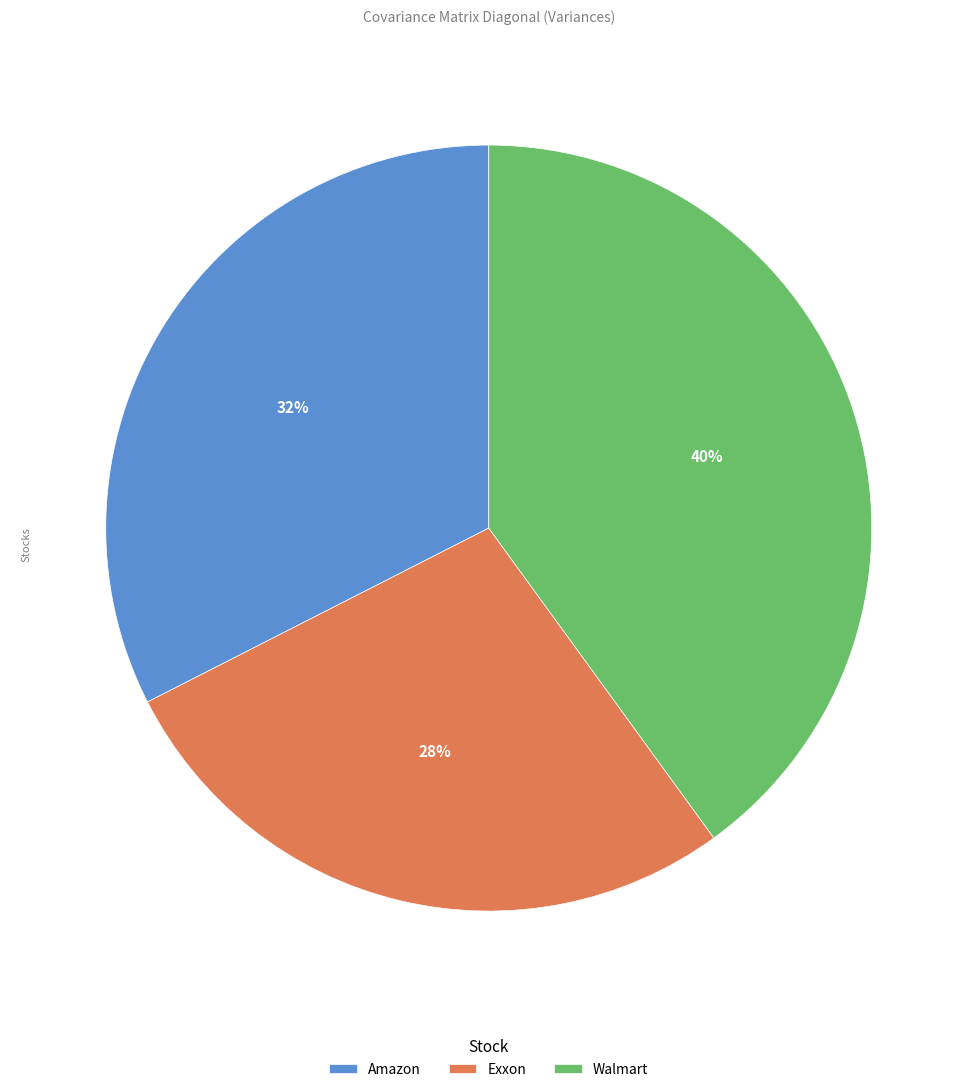

The Exxon slice represents 27% of the pie. True or false?

True